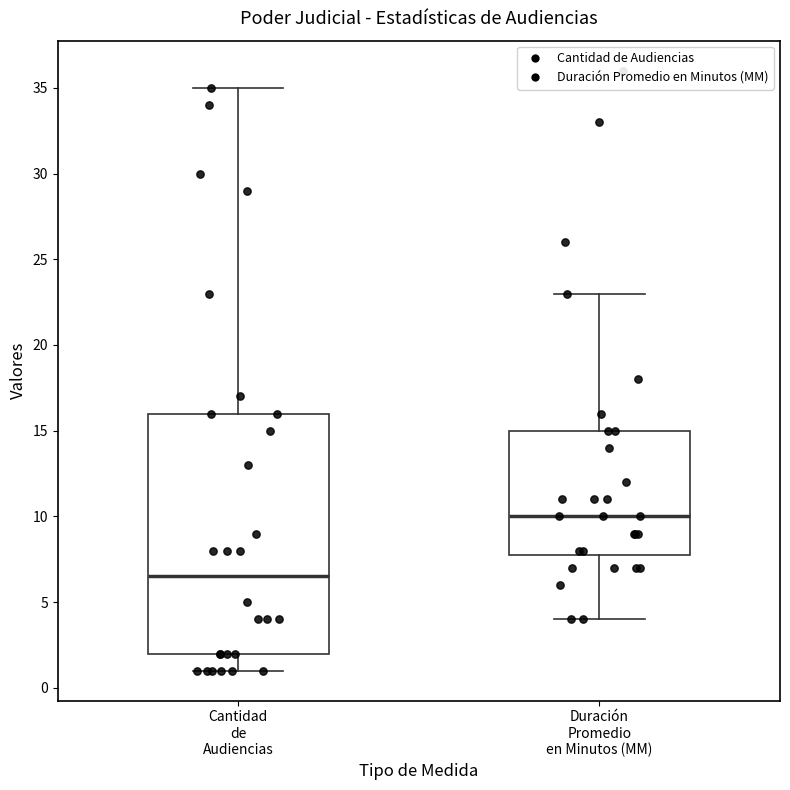

Where is the lower edge of the box for Cantidad de Audiencias on the y-axis? The values are not printed on the chart, so give them approximately, as read against the axis.

2.0